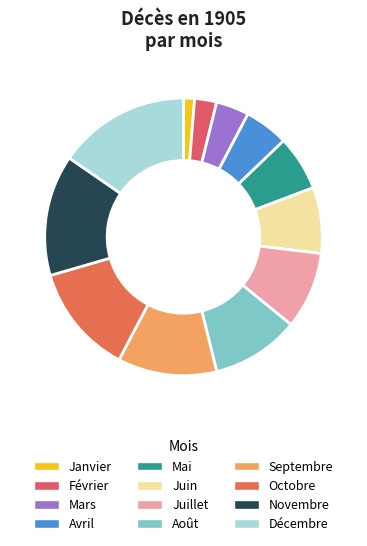

How many segments does this pie chart have?

12